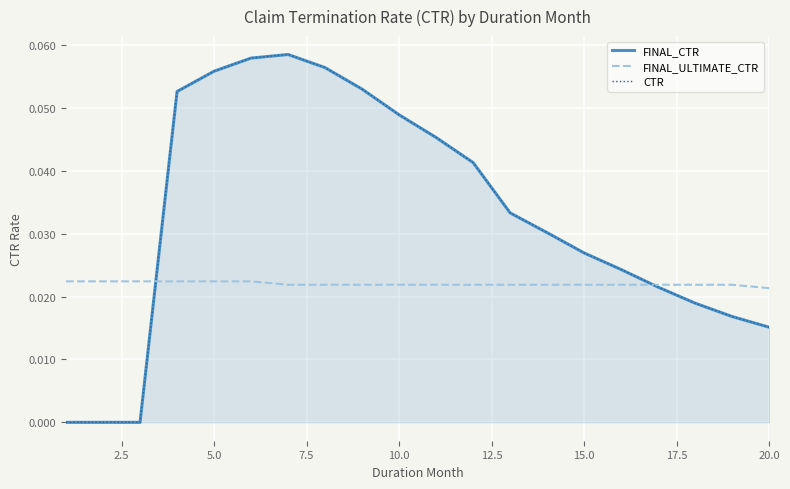

Rank the series at 5.0 from lowest to highest value.

FINAL_ULTIMATE_CTR, FINAL_CTR, CTR